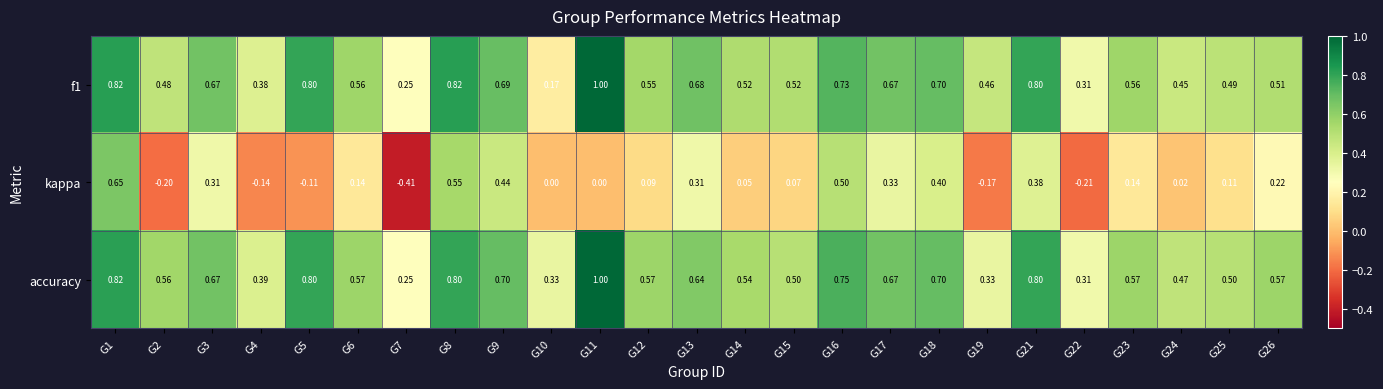

Which series has the largest total across all categories?

accuracy